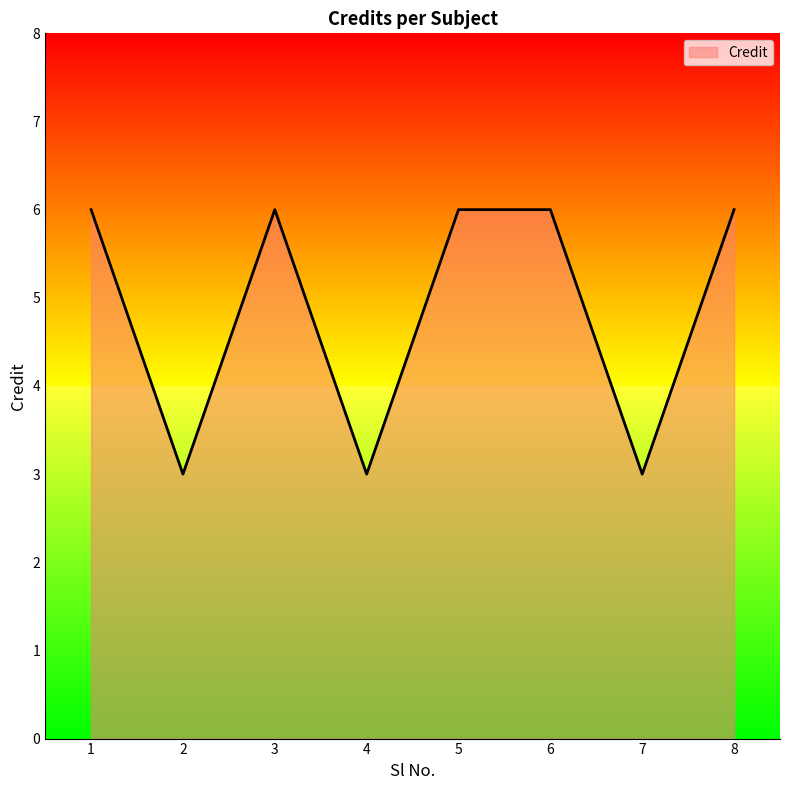

Reading right to left, what are all the values shown in this chart?

6	3	6	6	3	6	3	6